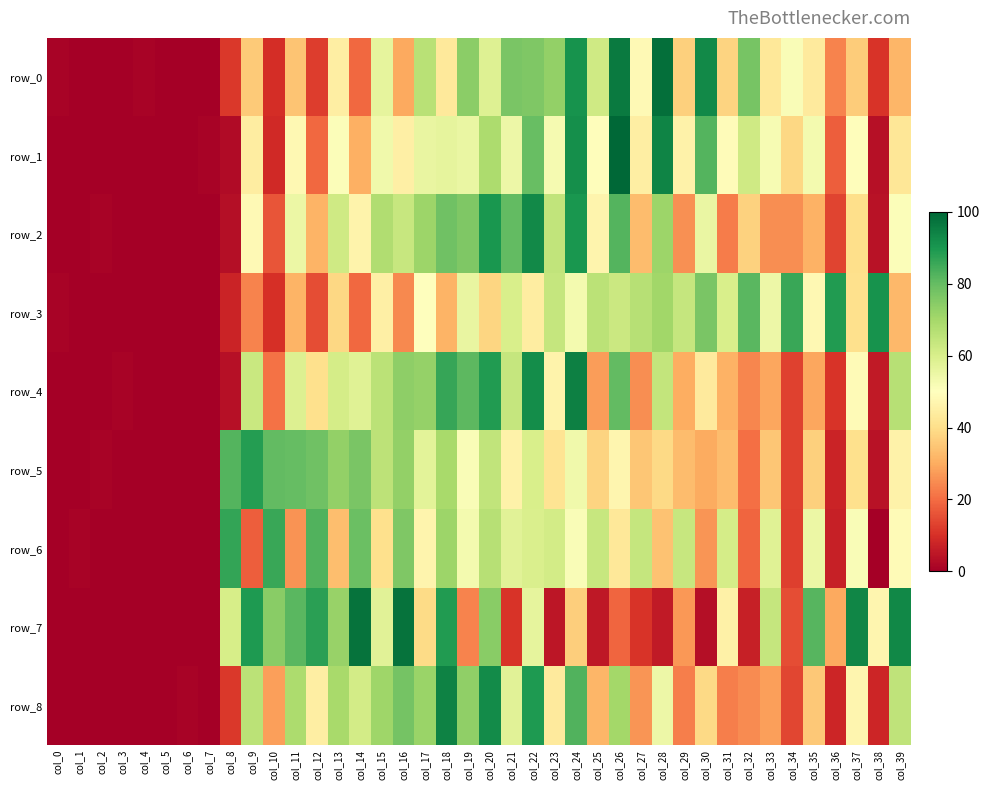

At which label is row_5 closest to 44?

col_21